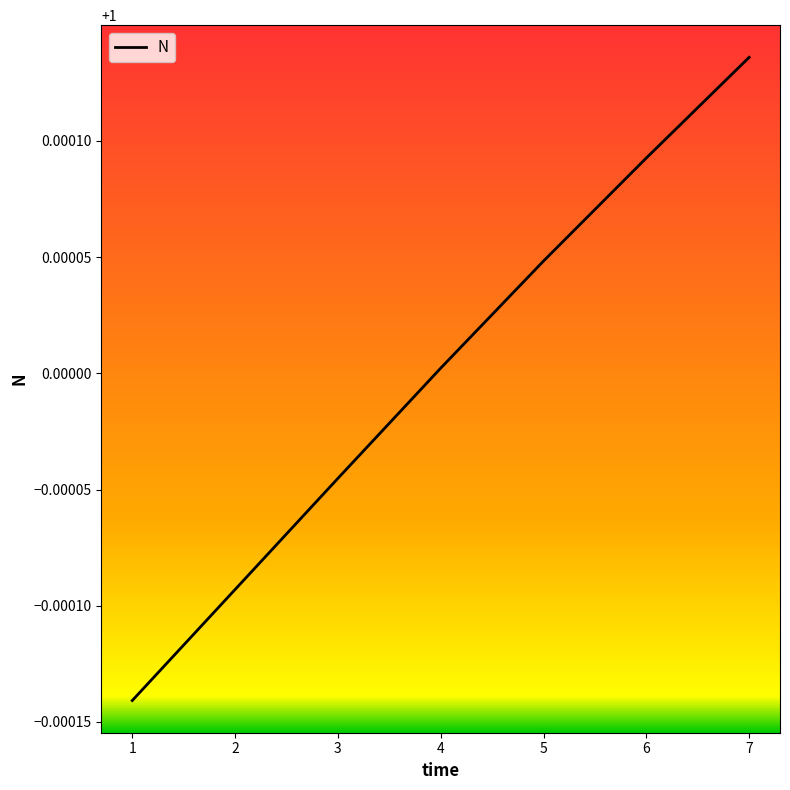

Rank the categories by value from lowest to highest.

1, 2, 3, 4, 5, 6, 7